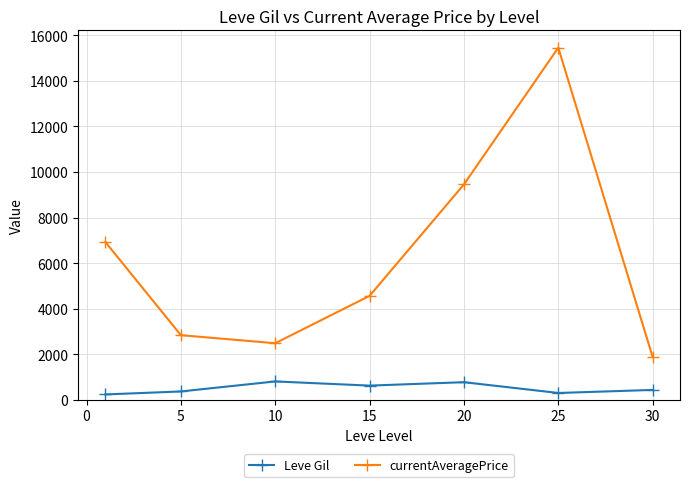

True or false: currentAveragePrice and Leve Gil cross at least once.

False